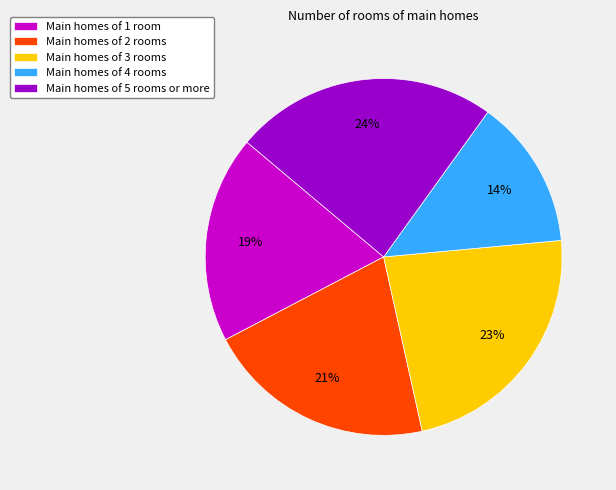

Is the sum of Main homes of 1 room and Main homes of 2 rooms greater than half?

No